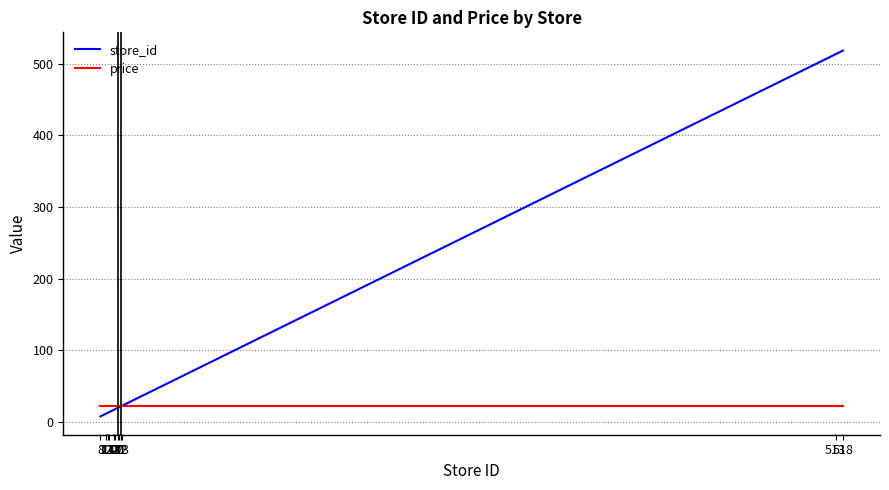

List the series in order of their overall mean, highest first.

store_id, price